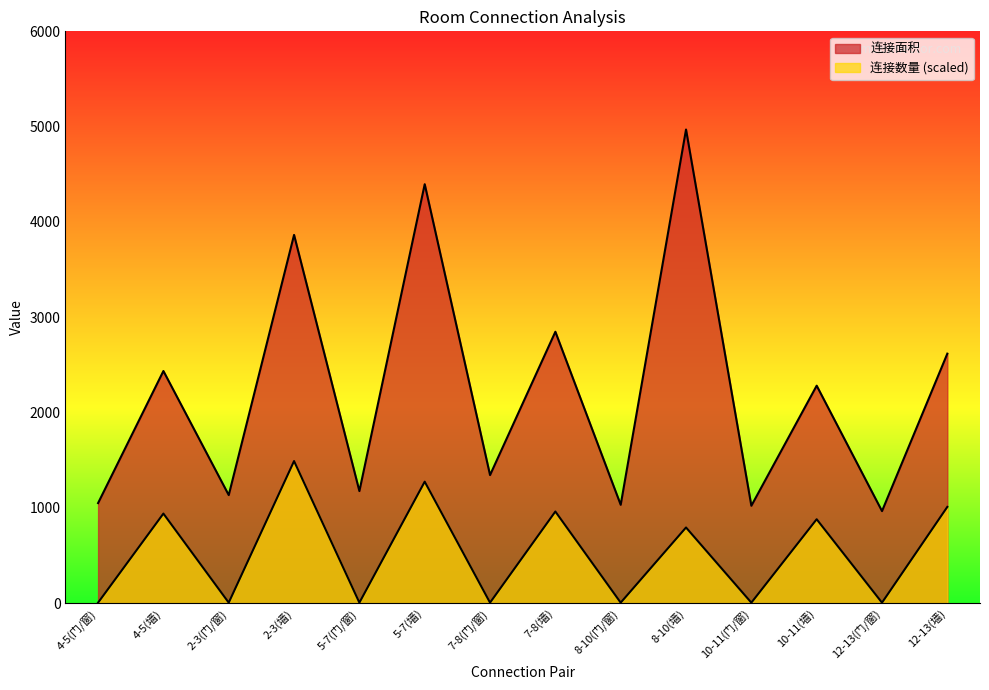

What is the label of the 13th point from the left?

12-13(门/窗)